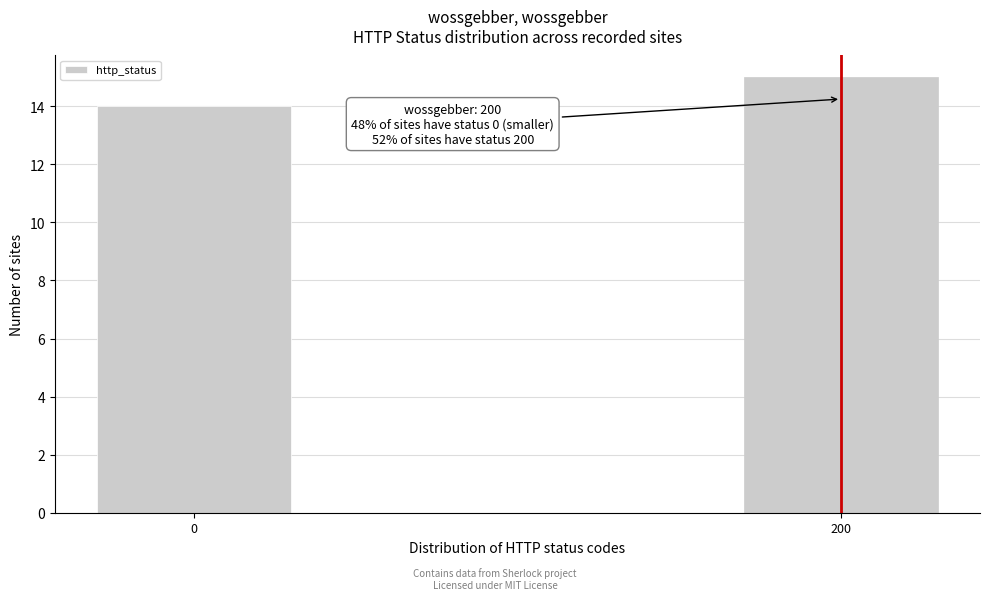

Reading left to right, list all the values displayed in this chart.

14	15